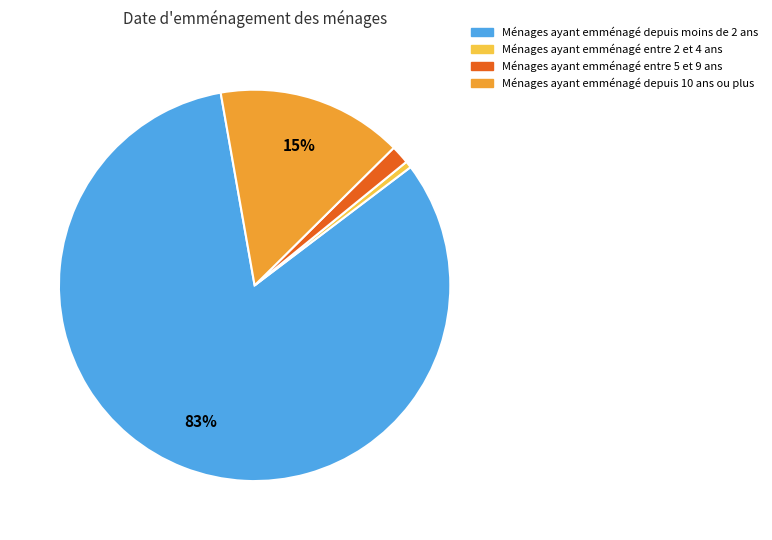

What is the largest slice in the pie chart?

Ménages ayant emménagé depuis moins de 2 ans